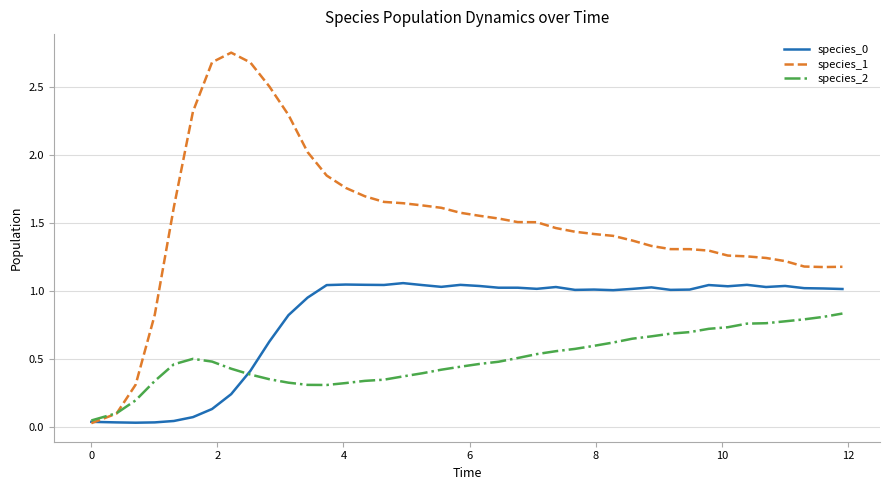

Which series has the largest range (max minus min)?

species_1